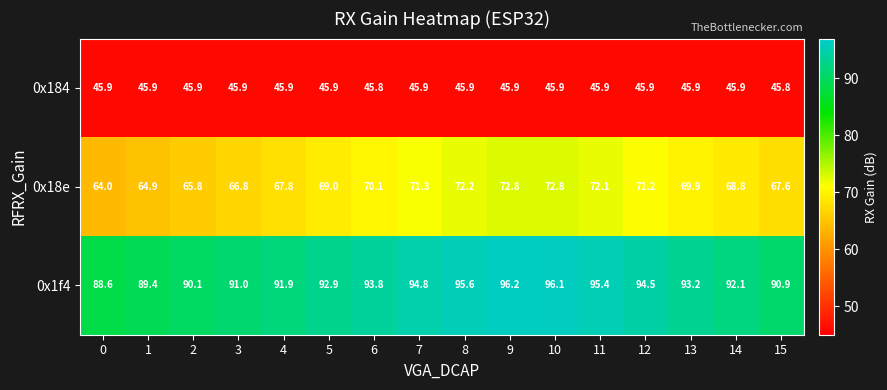

List the series in order of their overall mean, lowest first.

0x184, 0x18e, 0x1f4